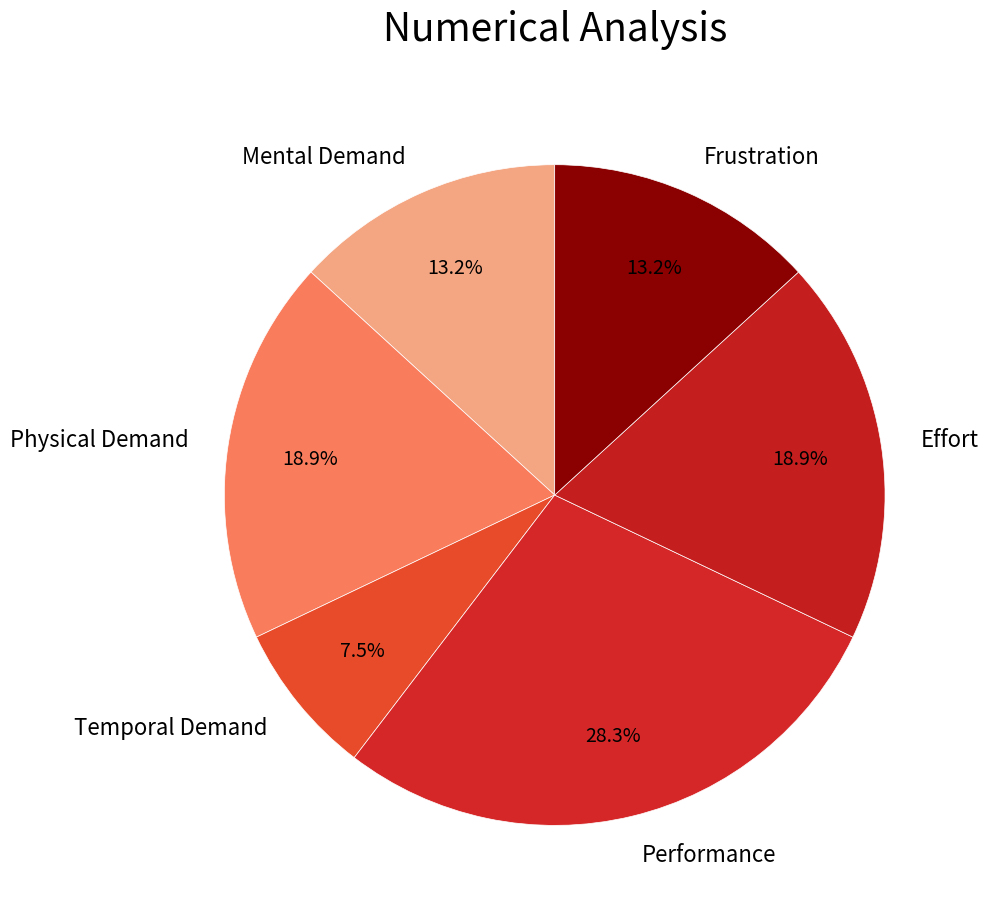

Which has a higher value, Effort or Frustration?

Effort